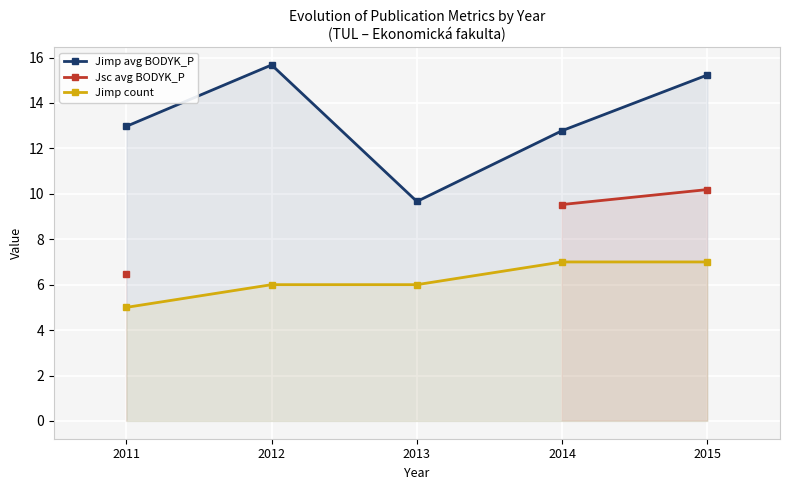

True or false: Jsc avg BODYK_P and Jimp avg BODYK_P cross at least once.

False